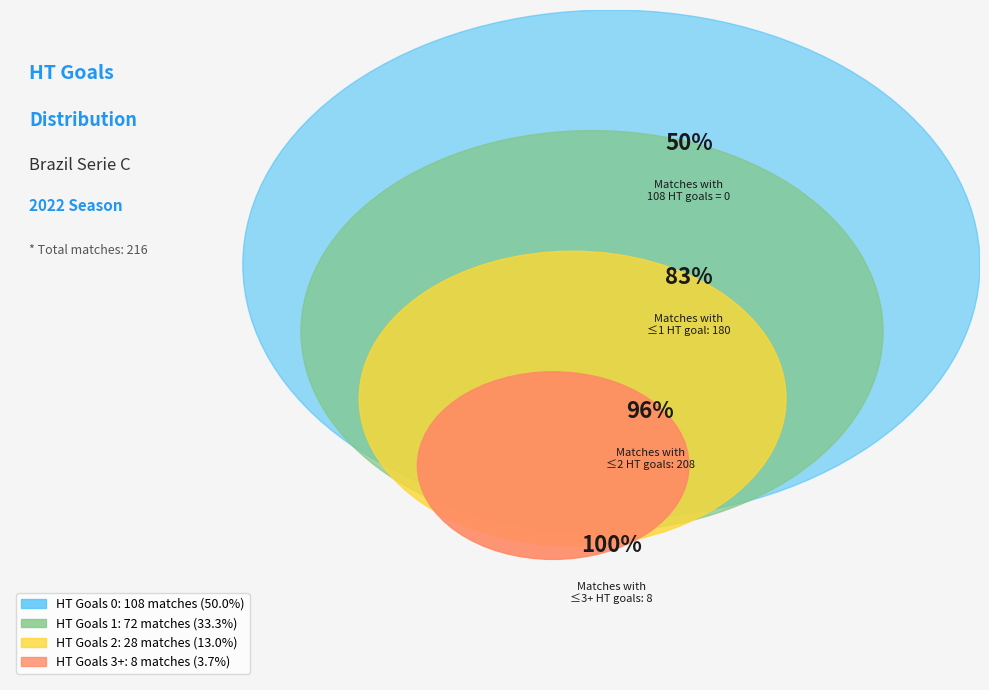

Rank the categories by value from lowest to highest.

HT Goals 3+, HT Goals 2, HT Goals 1, HT Goals 0